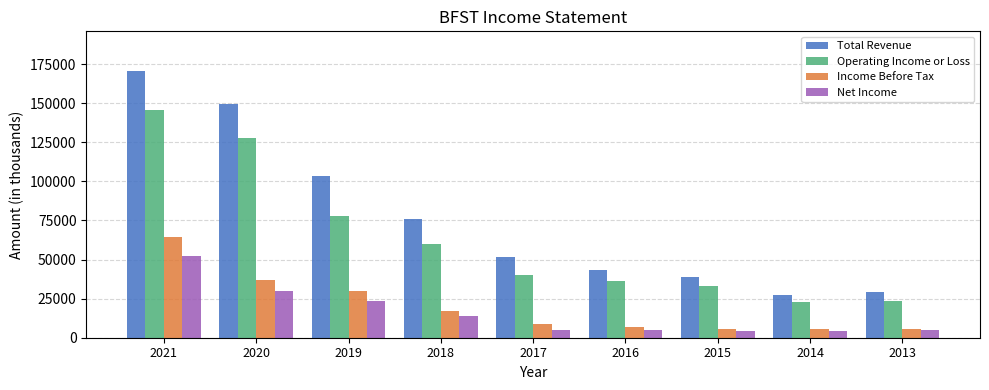

Which series has the largest total across all categories?

Total Revenue